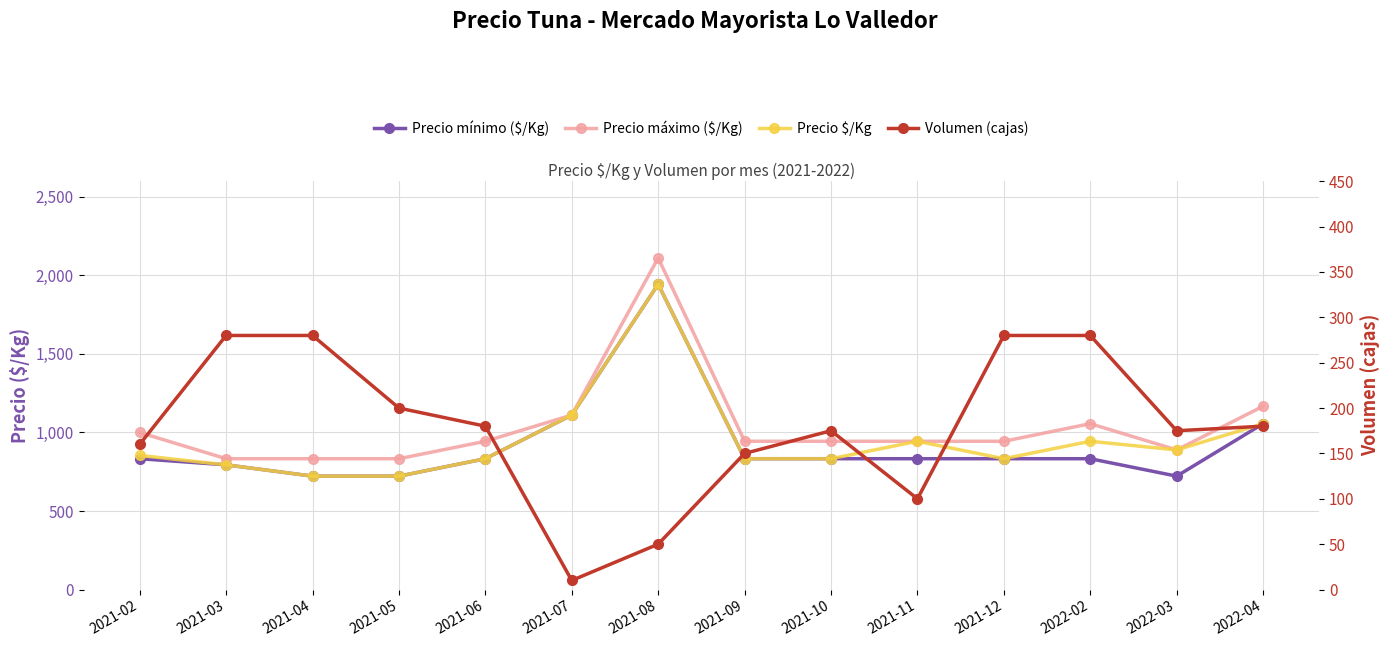

The Precio mínimo ($/Kg) series shows 1163 at 2022-02. True or false?

False